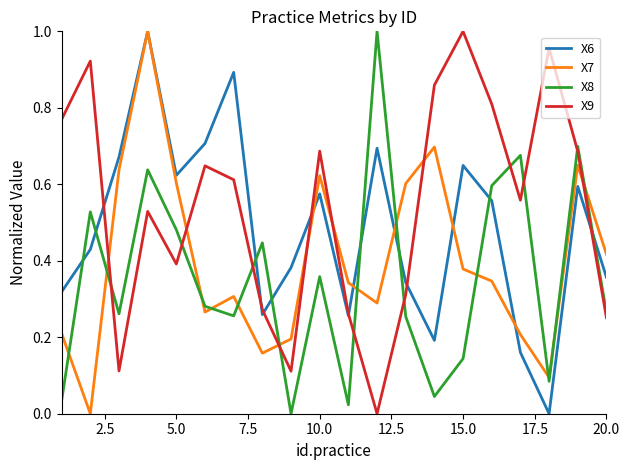

Rank the series by their average value, from highest to lowest.

X9, X6, X7, X8